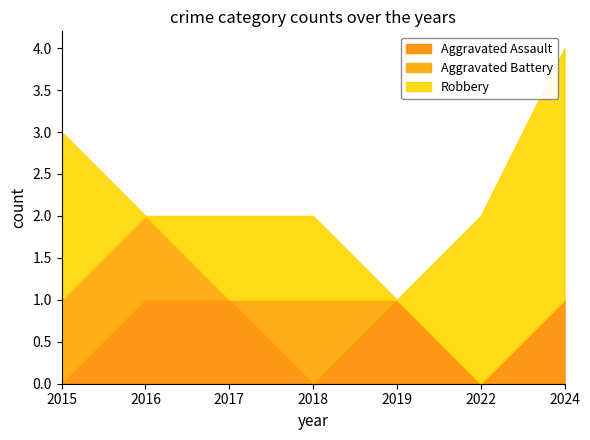

Which series changed the most between 2017 and 2018?

Aggravated Assault